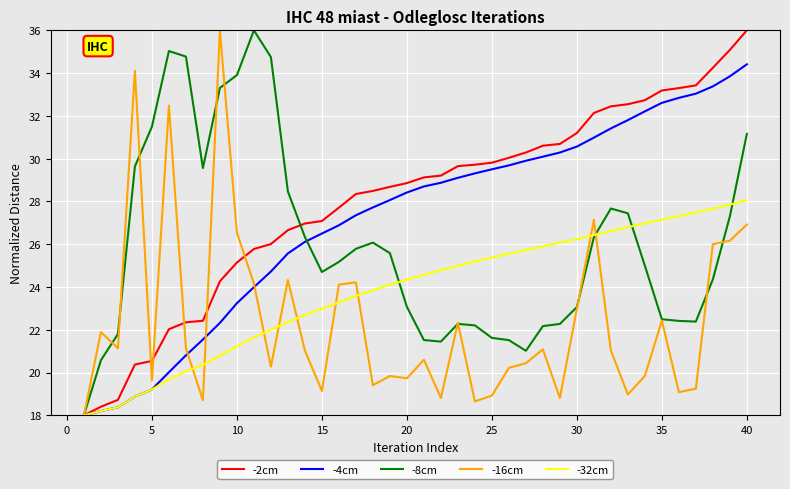

What is the maximum value shown in the chart?

36.0